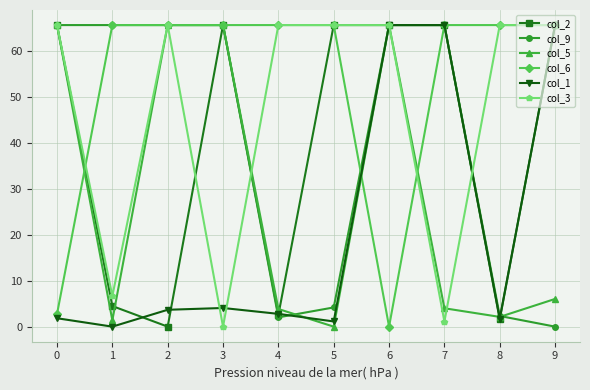

True or false: col_3 has more than 0 points higher than both neighbors.

True